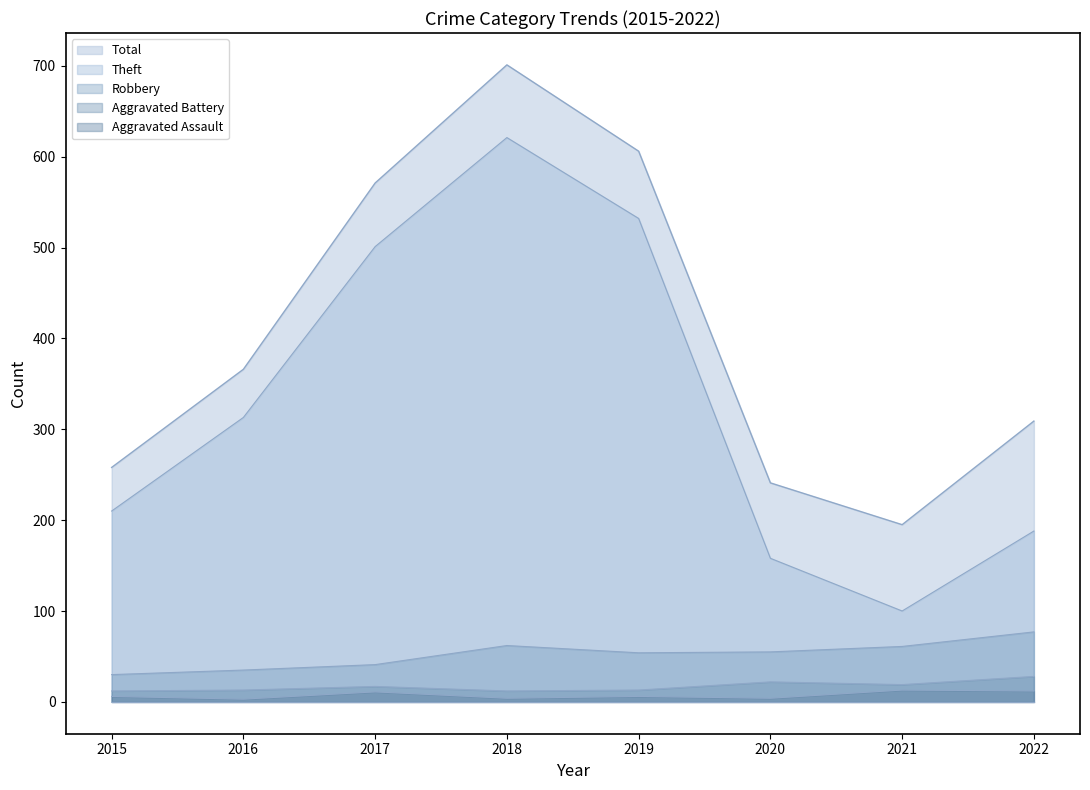

Which label corresponds to the largest value in the chart?

2018